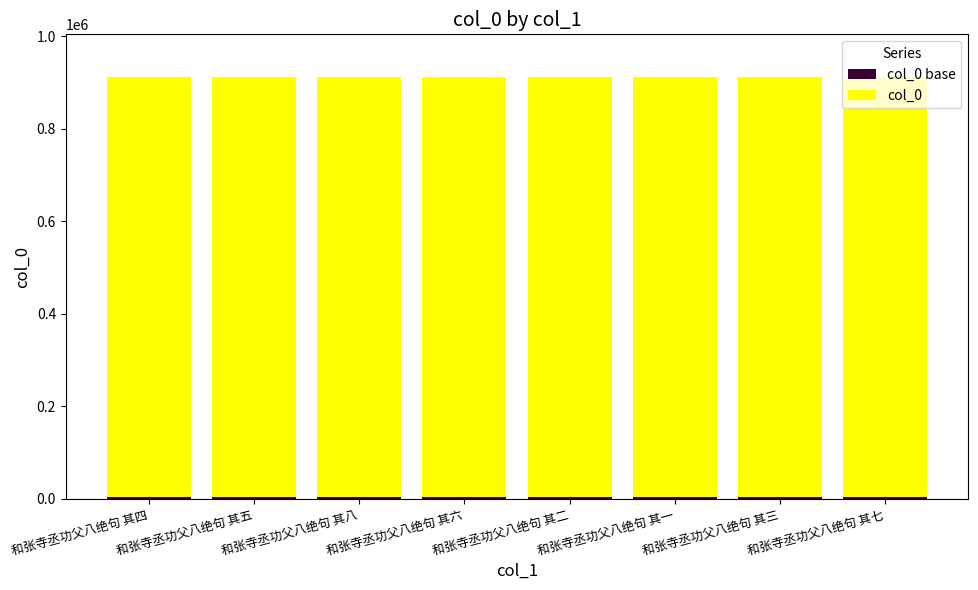

Count the col_0 values in the range 907785 to 907789.

5